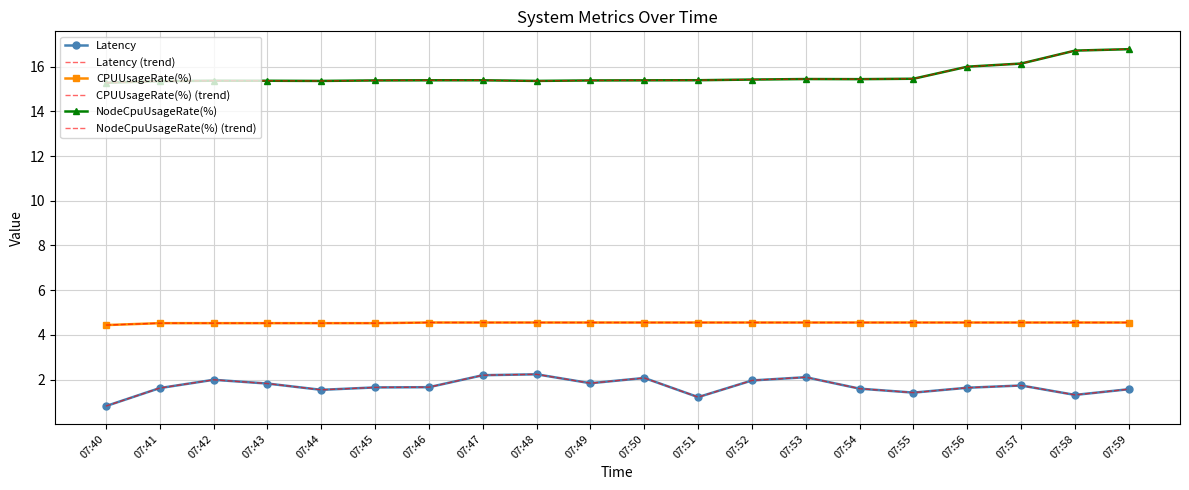

How many distinct data groups are displayed?

6